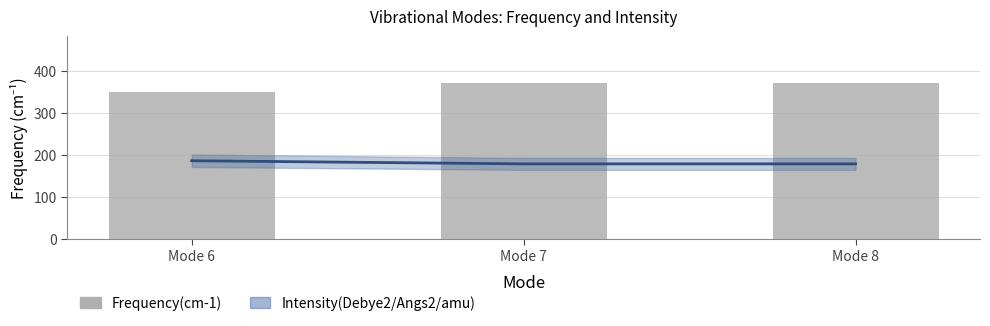

Reading left to right, what are all the values shown in this chart?

350.0	372.1	372.1